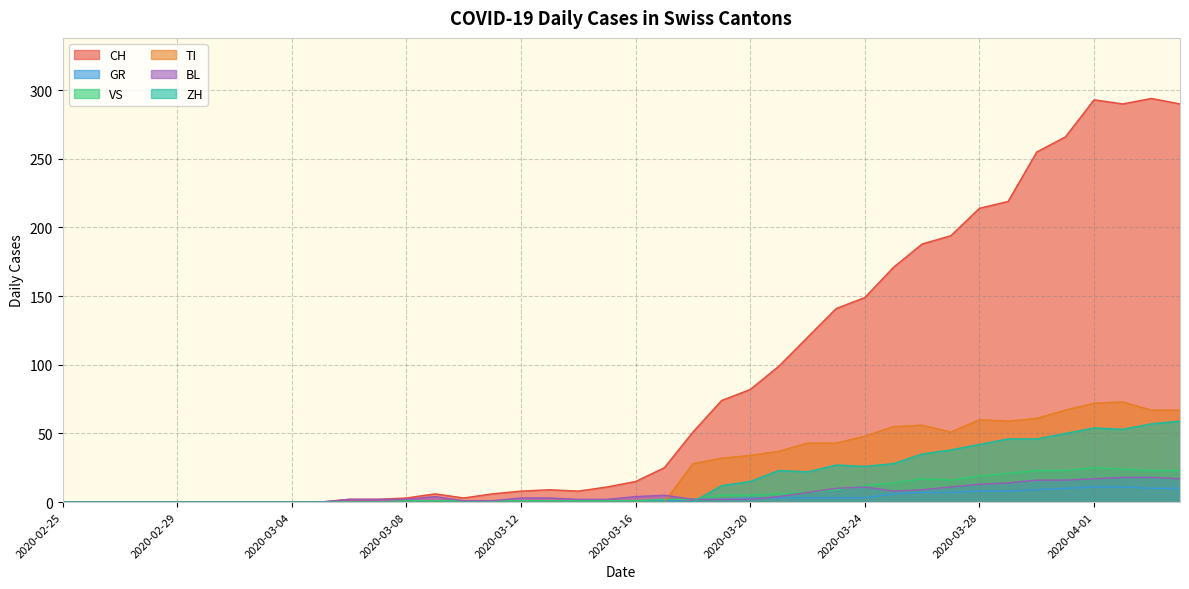

How many values in VS are above zero?

28